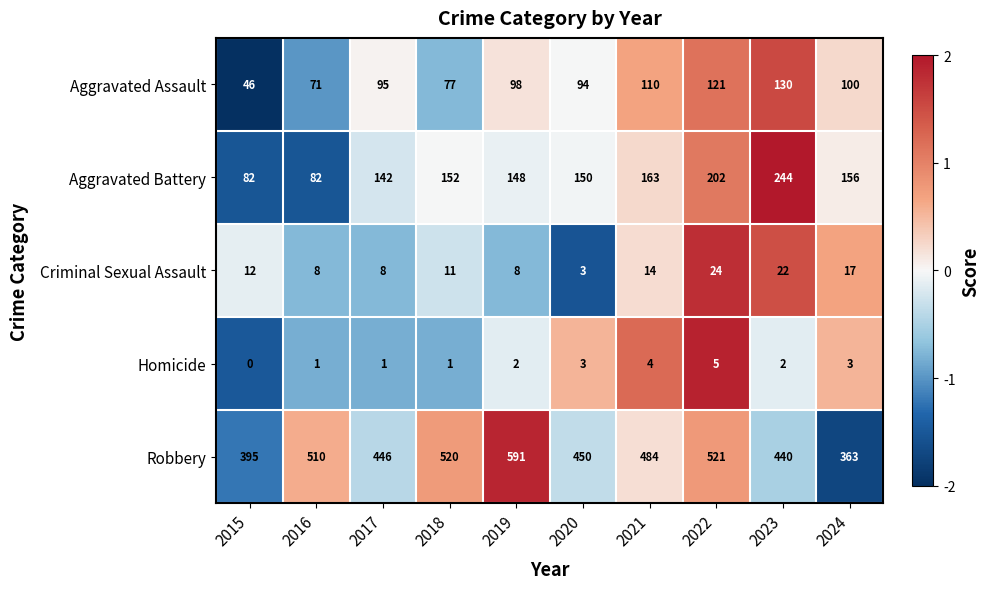

What is the sum of all Homicide values?

22